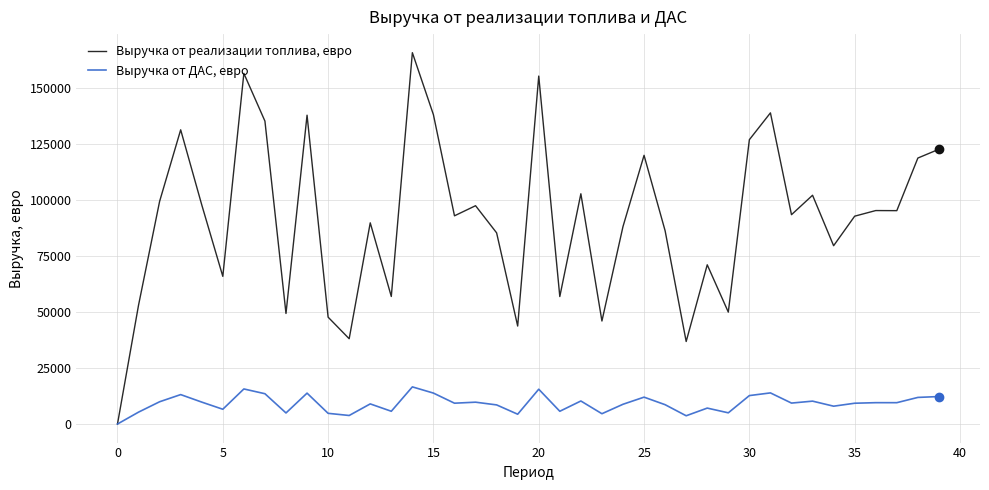

Rank the series by their average value, from highest to lowest.

Выручка от реализации топлива, евро, Выручка от ДАС, евро